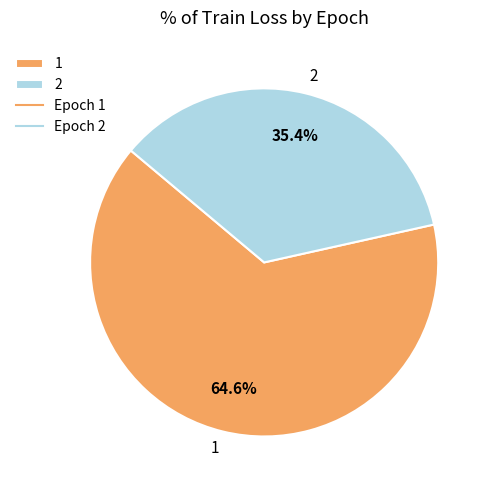

Count the number of slices in the pie.

2